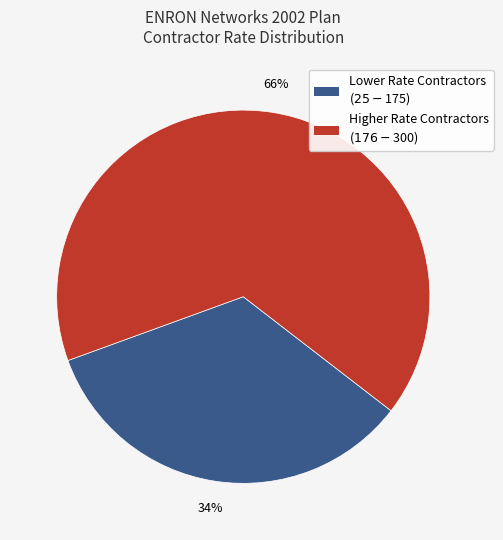

How many segments does this pie chart have?

2